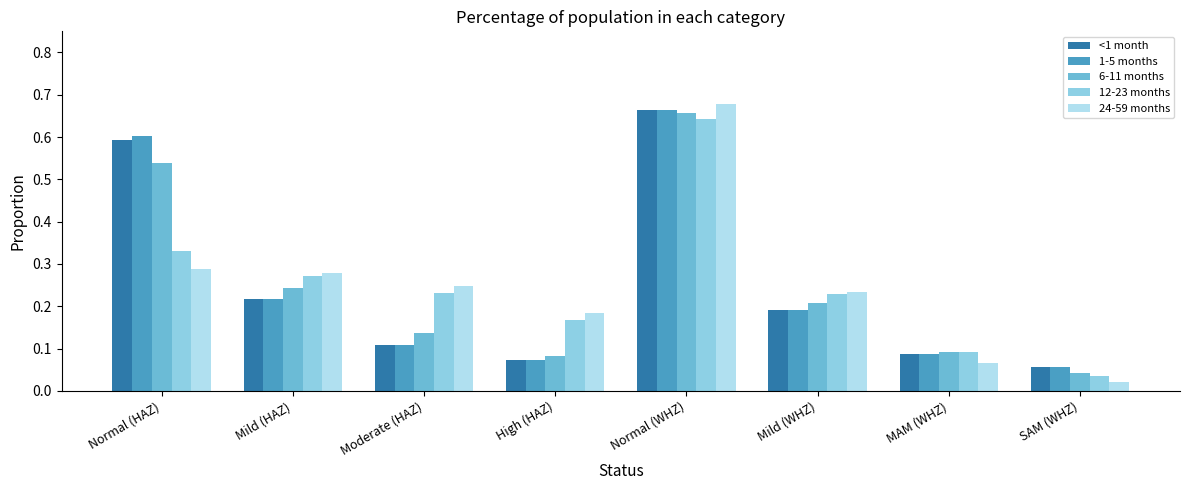

Is it true that <1 month equals 0.0 at MAM (WHZ)?

False